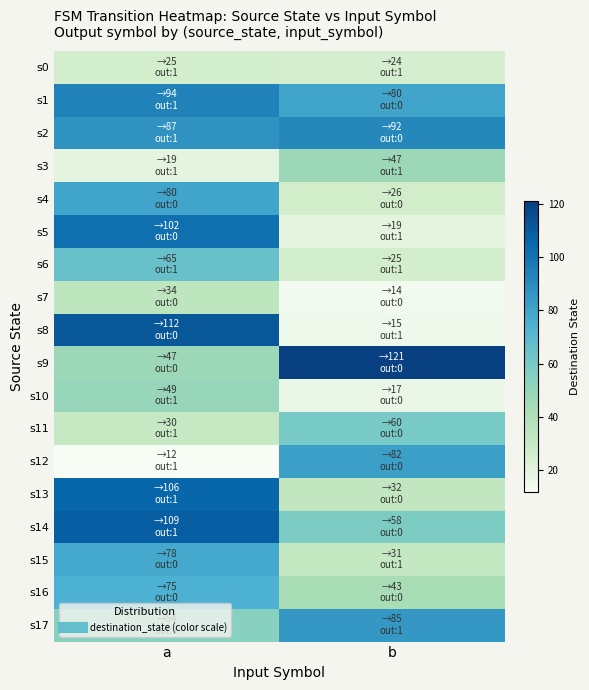

At how many categories does at least one series exceed 114?

1